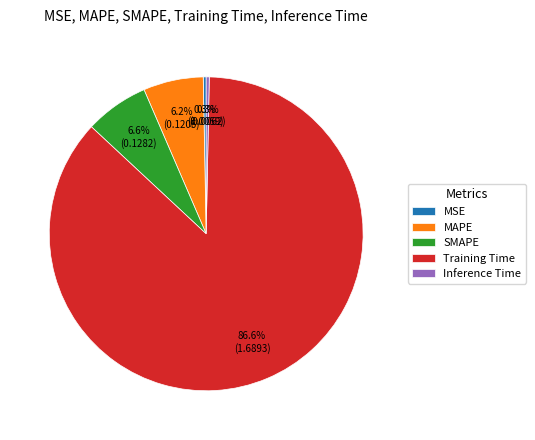

What percentage is the MAPE slice, to the nearest percent?

6%